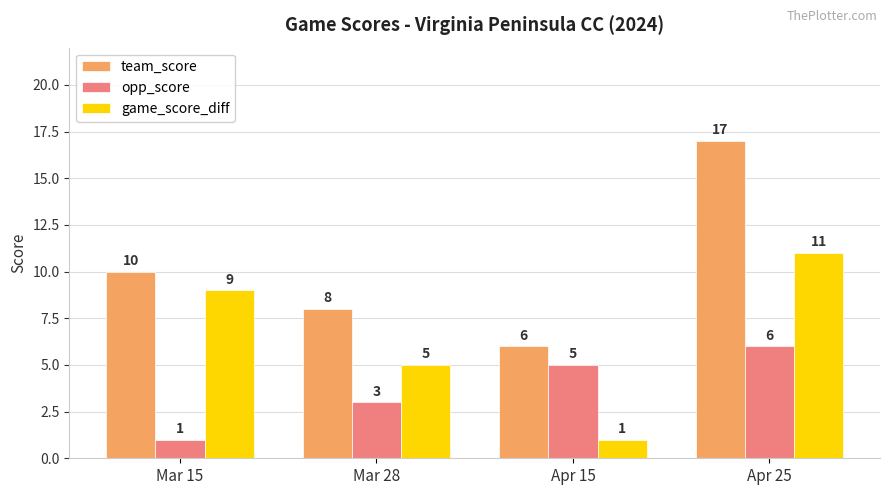

Reading left to right, extract all data points from this chart.

team_score: Mar 15=10	Mar 28=8	Apr 15=6	Apr 25=17
opp_score: Mar 15=1	Mar 28=3	Apr 15=5	Apr 25=6
game_score_diff: Mar 15=9	Mar 28=5	Apr 15=1	Apr 25=11